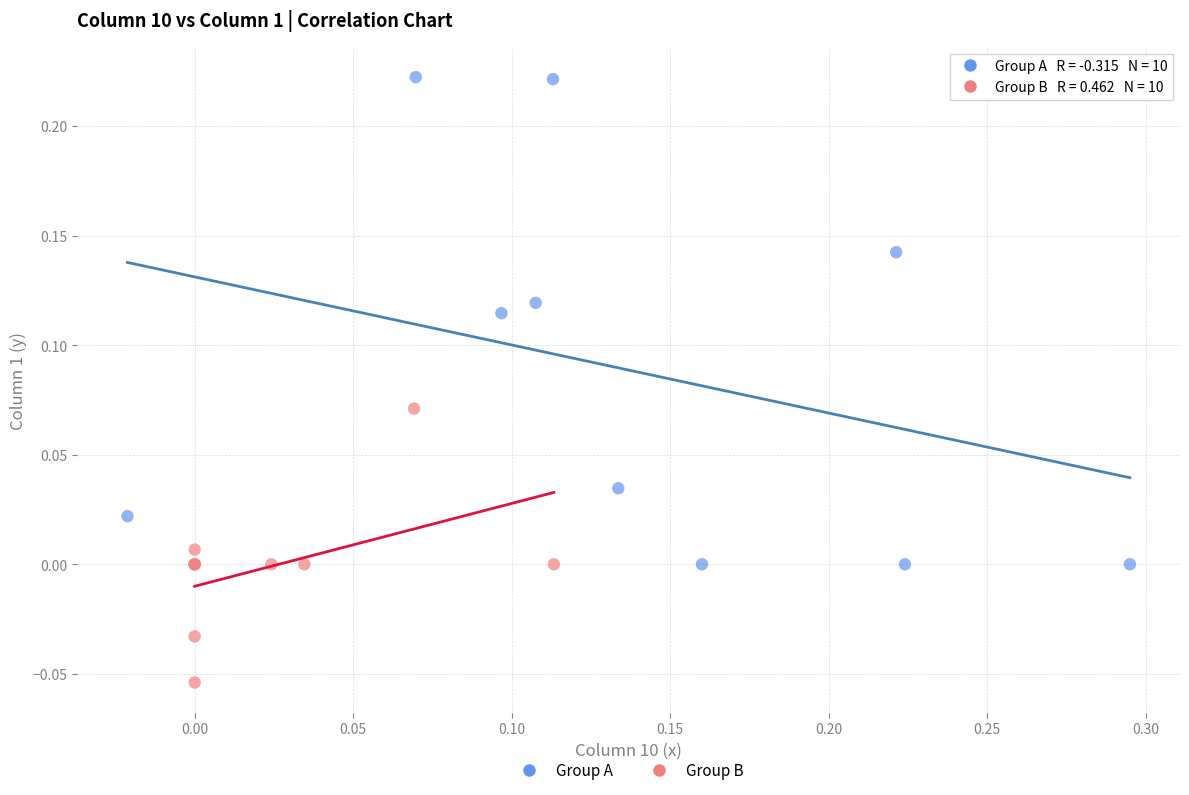

Which series contains the lowest Y value?

Group B